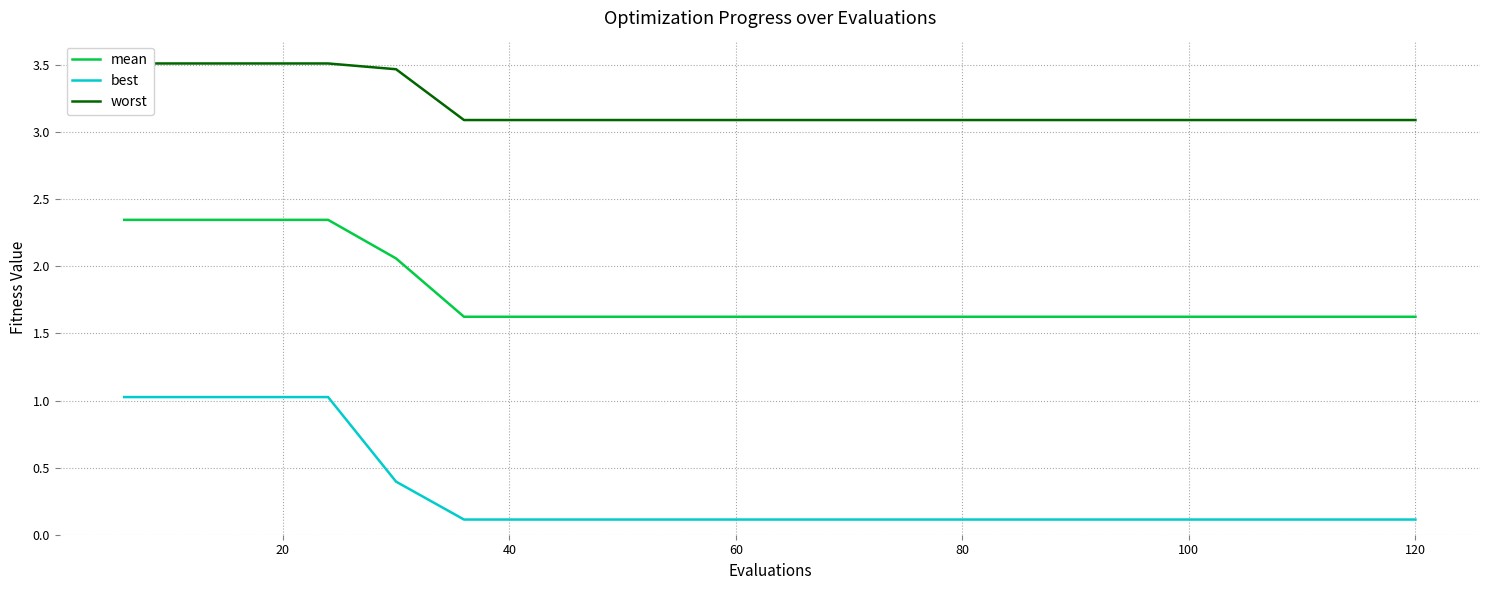

What is the approximate value of worst at 16?

3.1